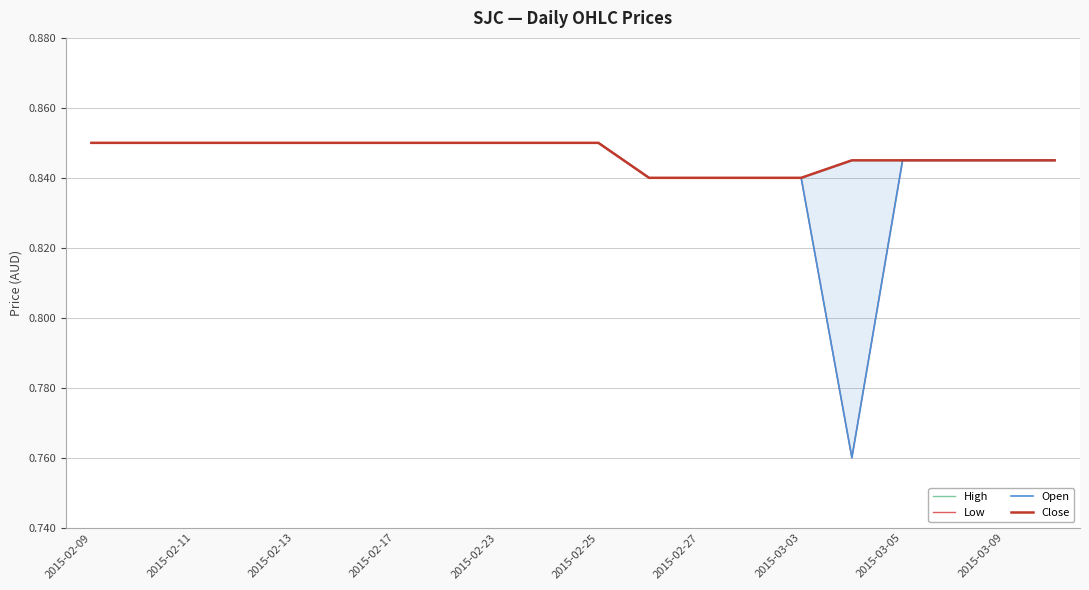

Count the number of data series in this chart.

4